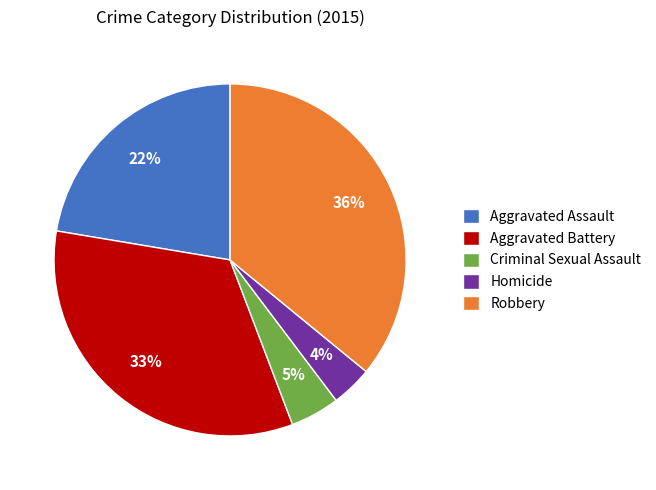

The Criminal Sexual Assault slice represents 19% of the pie. True or false?

False